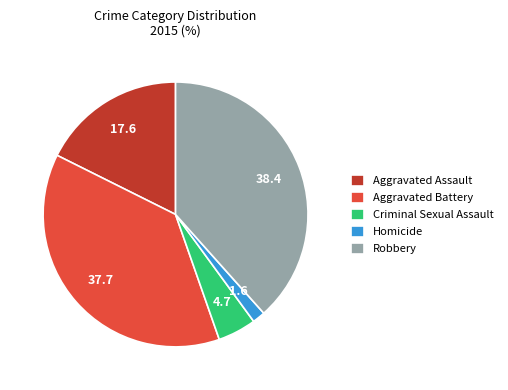

Count the number of slices in the pie.

5